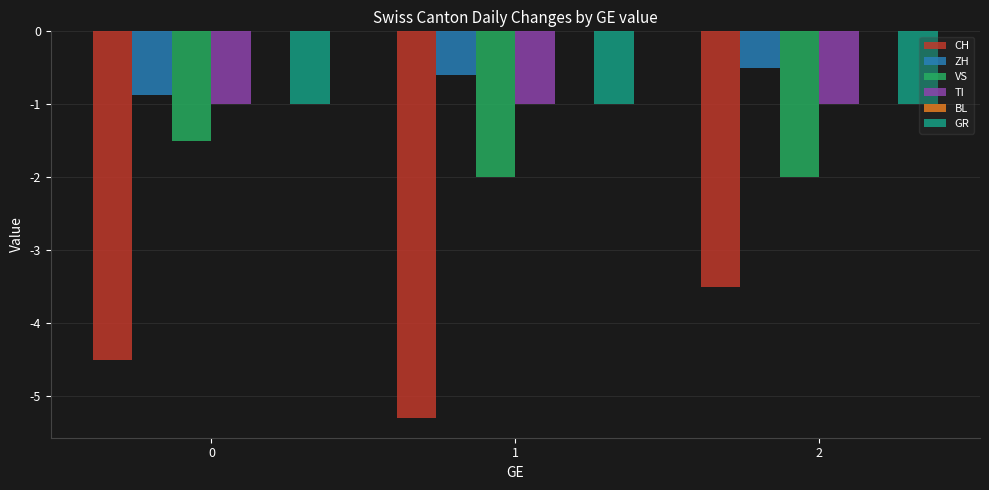

What is the highest value of the ZH series?

-0.5